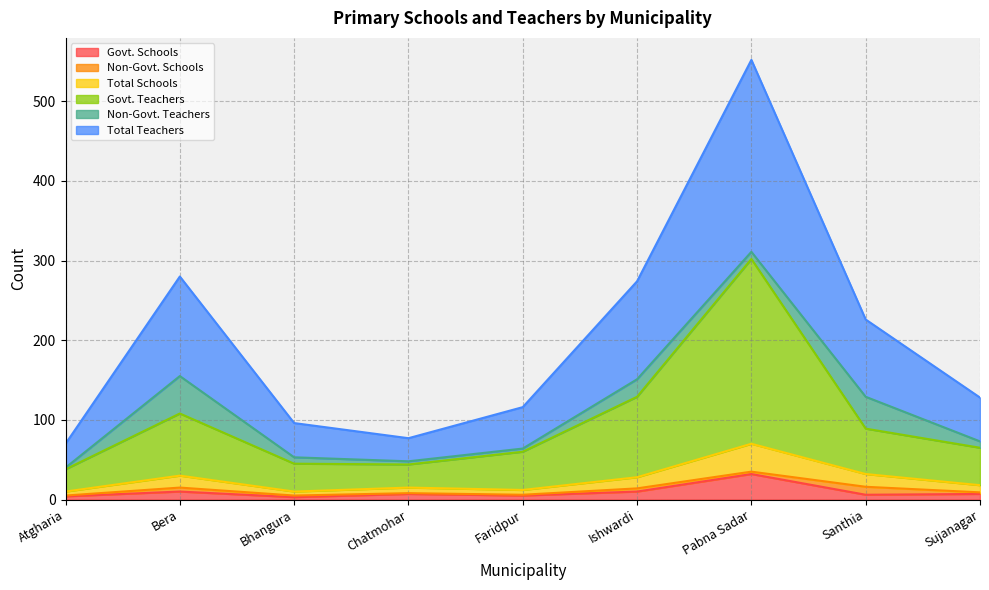

Rank the categories by Govt. Schools value from lowest to highest.

Bhangura, Atgharia, Faridpur, Santhia, Chatmohar, Sujanagar, Bera, Ishwardi, Pabna Sadar